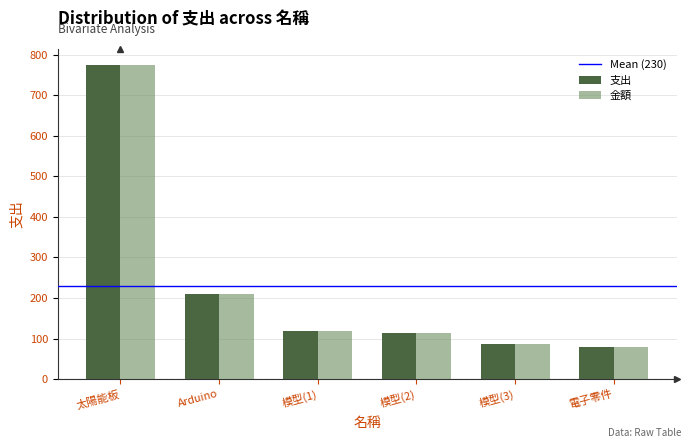

What position from the left is 電子零件?

6